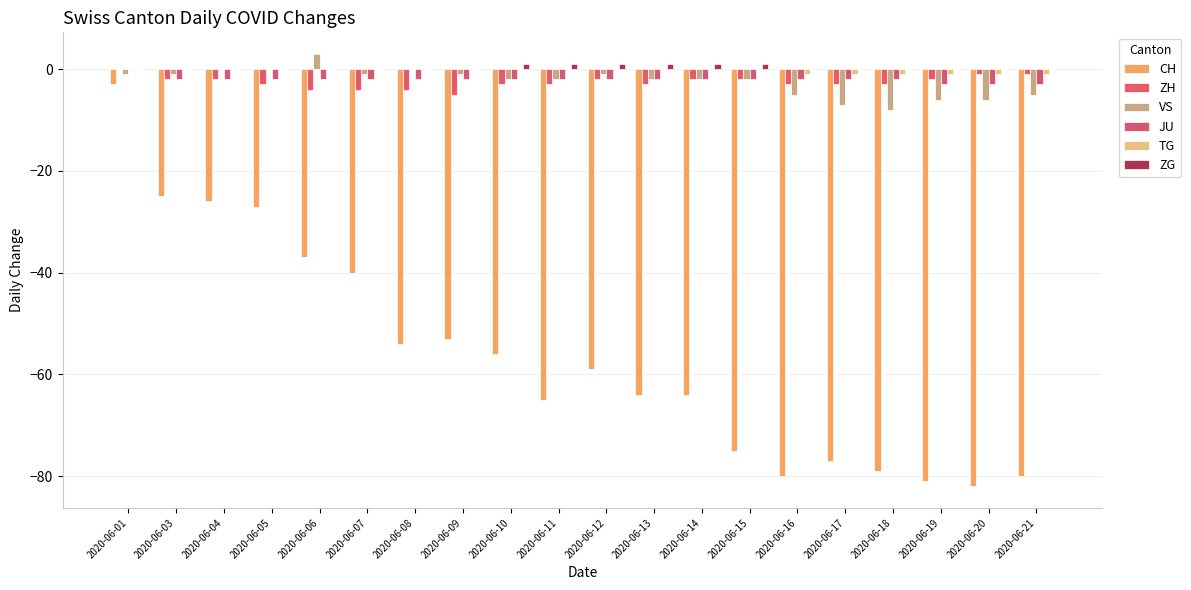

What is the difference between the maximum and minimum values in the CH series?

79